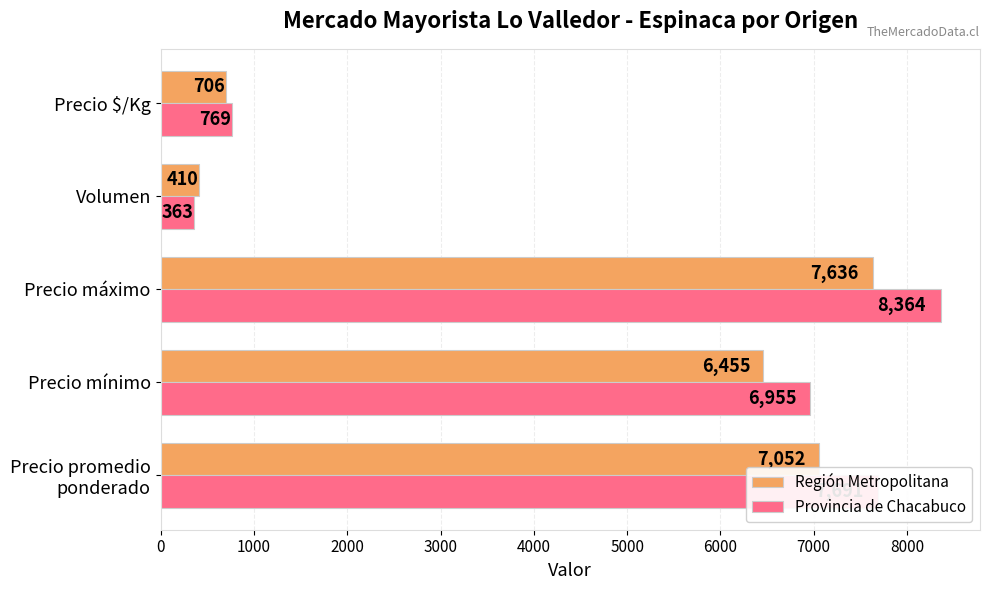

What are all the series names shown in the legend?

Región Metropolitana, Provincia de Chacabuco